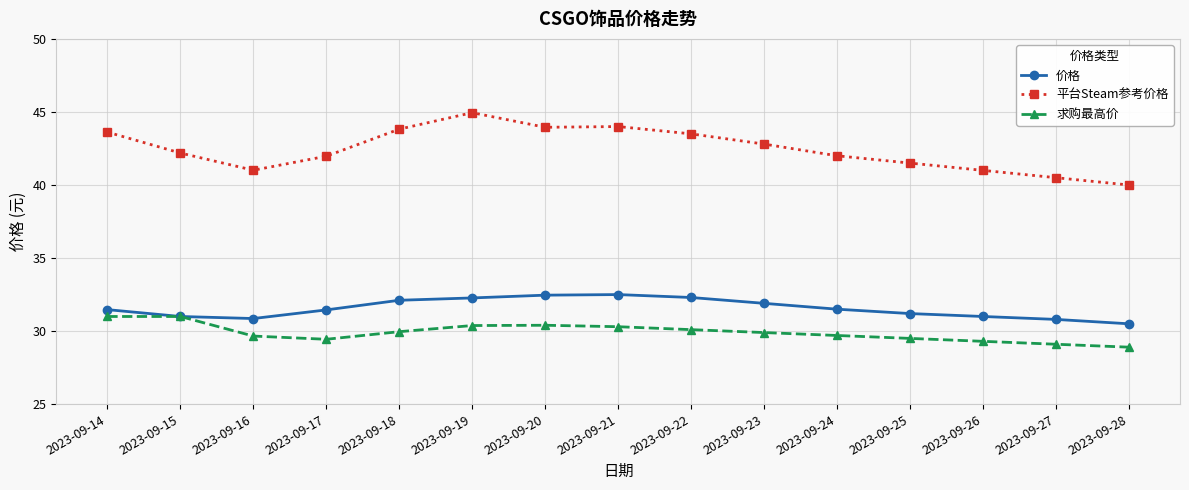

True or false: 平台Steam参考价格 and 价格 intersect in this chart.

False